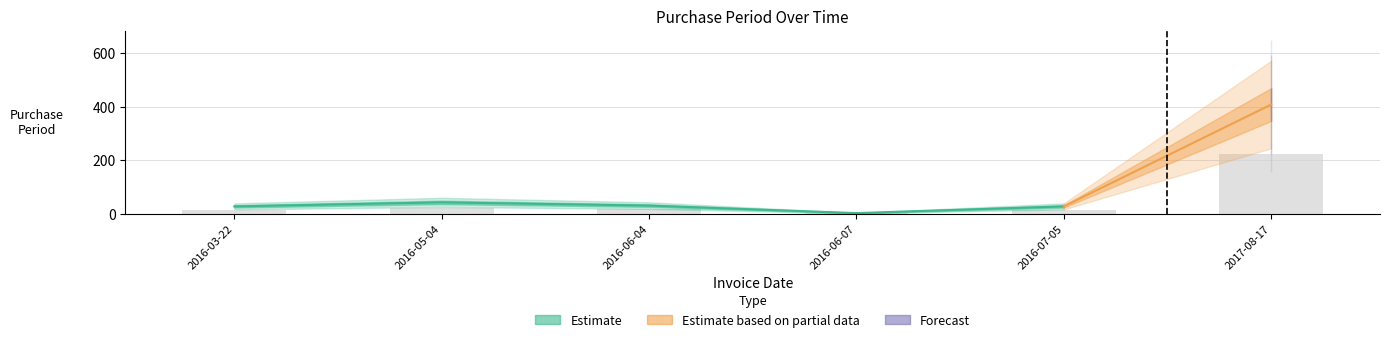

Reading left to right, list all the values displayed in this chart.

2016-03-22=28	2016-05-04=43	2016-06-04=31	2016-06-07=3	2016-07-05=28	2017-08-17=408